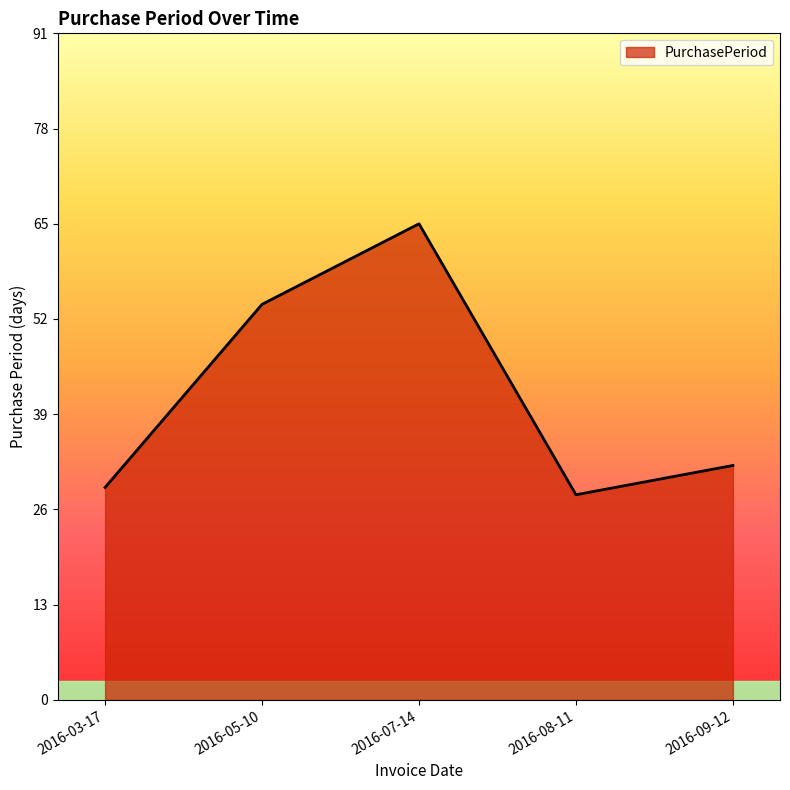

Rank the categories by value from lowest to highest.

2016-08-11, 2016-03-17, 2016-09-12, 2016-05-10, 2016-07-14